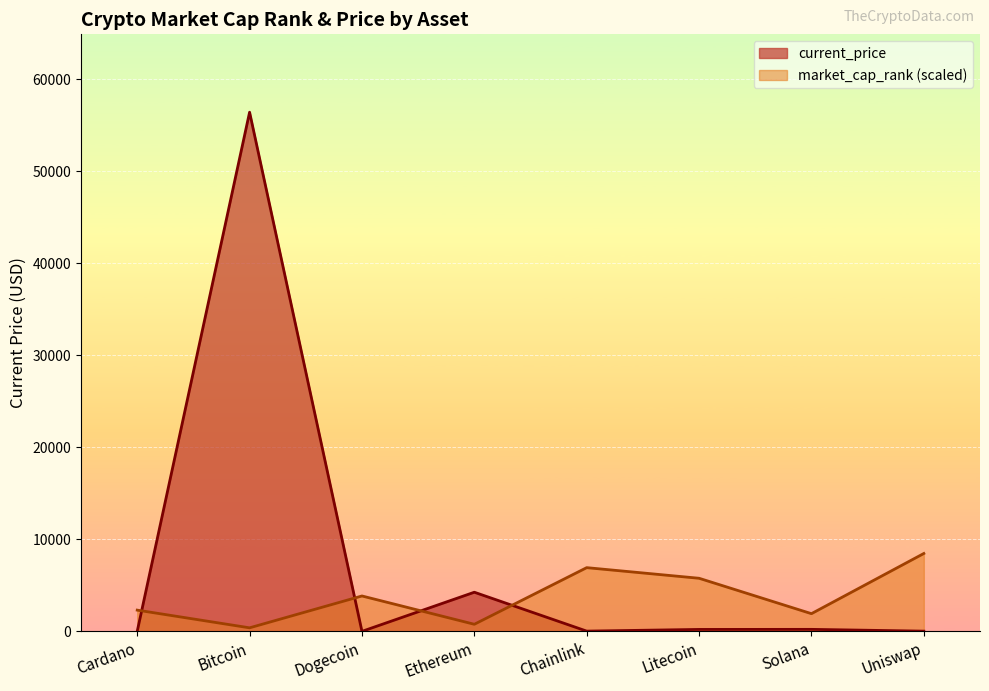

True or false: market_cap_rank and current_price intersect in this chart.

True